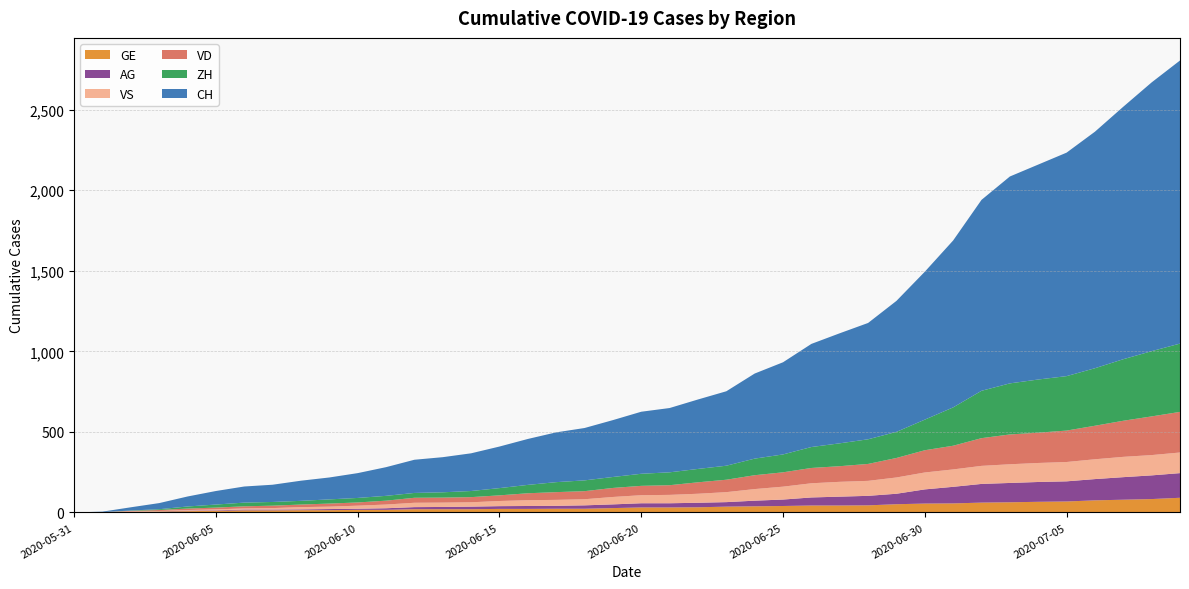

Reading left to right, list all the values displayed in this chart.

CH: 2020-05-31=0	2020-06-01=3	2020-06-02=20	2020-06-03=38	2020-06-04=62	2020-06-05=84	2020-06-06=100	2020-06-07=107	2020-06-08=125	2020-06-09=136	2020-06-10=154	2020-06-11=178	2020-06-12=206	2020-06-13=218	2020-06-14=234	2020-06-15=258	2020-06-16=285	2020-06-17=309	2020-06-18=325	2020-06-19=353	2020-06-20=385	2020-06-21=399	2020-06-22=431	2020-06-23=462	2020-06-24=528	2020-06-25=572	2020-06-26=640	2020-06-27=683	2020-06-28=722	2020-06-29=813	2020-06-30=918	2020-07-01=1036	2020-07-02=1185	2020-07-03=1284	2020-07-04=1334	2020-07-05=1387	2020-07-06=1468	2020-07-07=1567	2020-07-08=1668	2020-07-09=1757
VD: 2020-05-31=0	2020-06-01=0	2020-06-02=4	2020-06-03=6	2020-06-04=9	2020-06-05=11	2020-06-06=13	2020-06-07=15	2020-06-08=16	2020-06-09=19	2020-06-10=20	2020-06-11=24	2020-06-12=31	2020-06-13=31	2020-06-14=32	2020-06-15=35	2020-06-16=43	2020-06-17=48	2020-06-18=50	2020-06-19=56	2020-06-20=58	2020-06-21=60	2020-06-22=71	2020-06-23=77	2020-06-24=86	2020-06-25=89	2020-06-26=95	2020-06-27=97	2020-06-28=105	2020-06-29=121	2020-06-30=138	2020-07-01=147	2020-07-02=172	2020-07-03=185	2020-07-04=188	2020-07-05=195	2020-07-06=208	2020-07-07=224	2020-07-08=240	2020-07-09=252
ZH: 2020-05-31=0	2020-06-01=0	2020-06-02=2	2020-06-03=5	2020-06-04=13	2020-06-05=19	2020-06-06=23	2020-06-07=23	2020-06-08=23	2020-06-09=26	2020-06-10=28	2020-06-11=30	2020-06-12=30	2020-06-13=33	2020-06-14=38	2020-06-15=45	2020-06-16=52	2020-06-17=62	2020-06-18=67	2020-06-19=68	2020-06-20=75	2020-06-21=80	2020-06-22=83	2020-06-23=87	2020-06-24=103	2020-06-25=111	2020-06-26=130	2020-06-27=142	2020-06-28=153	2020-06-29=162	2020-06-30=190	2020-07-01=238	2020-07-02=294	2020-07-03=317	2020-07-04=330	2020-07-05=338	2020-07-06=357	2020-07-07=382	2020-07-08=405	2020-07-09=424
VS: 2020-05-31=0	2020-06-01=1	2020-06-02=2	2020-06-03=2	2020-06-04=4	2020-06-05=6	2020-06-06=7	2020-06-07=9	2020-06-08=14	2020-06-09=15	2020-06-10=19	2020-06-11=23	2020-06-12=27	2020-06-13=27	2020-06-14=27	2020-06-15=32	2020-06-16=36	2020-06-17=37	2020-06-18=38	2020-06-19=46	2020-06-20=50	2020-06-21=52	2020-06-22=56	2020-06-23=62	2020-06-24=72	2020-06-25=80	2020-06-26=88	2020-06-27=92	2020-06-28=93	2020-06-29=101	2020-06-30=105	2020-07-01=108	2020-07-02=112	2020-07-03=116	2020-07-04=118	2020-07-05=120	2020-07-06=123	2020-07-07=126	2020-07-08=126	2020-07-09=128
AG: 2020-05-31=0	2020-06-01=0	2020-06-02=0	2020-06-03=1	2020-06-04=3	2020-06-05=3	2020-06-06=5	2020-06-07=5	2020-06-08=5	2020-06-09=7	2020-06-10=7	2020-06-11=10	2020-06-12=13	2020-06-13=14	2020-06-14=16	2020-06-15=17	2020-06-16=18	2020-06-17=18	2020-06-18=21	2020-06-19=23	2020-06-20=26	2020-06-21=26	2020-06-22=28	2020-06-23=28	2020-06-24=35	2020-06-25=40	2020-06-26=50	2020-06-27=55	2020-06-28=59	2020-06-29=65	2020-06-30=88	2020-07-01=103	2020-07-02=116	2020-07-03=120	2020-07-04=123	2020-07-05=125	2020-07-06=132	2020-07-07=140	2020-07-08=147	2020-07-09=153
GE: 2020-05-31=0	2020-06-01=1	2020-06-02=4	2020-06-03=6	2020-06-04=8	2020-06-05=10	2020-06-06=13	2020-06-07=13	2020-06-08=14	2020-06-09=14	2020-06-10=16	2020-06-11=16	2020-06-12=20	2020-06-13=20	2020-06-14=20	2020-06-15=22	2020-06-16=22	2020-06-17=23	2020-06-18=23	2020-06-19=27	2020-06-20=31	2020-06-21=31	2020-06-22=32	2020-06-23=36	2020-06-24=38	2020-06-25=40	2020-06-26=43	2020-06-27=43	2020-06-28=44	2020-06-29=51	2020-06-30=55	2020-07-01=56	2020-07-02=61	2020-07-03=63	2020-07-04=66	2020-07-05=68	2020-07-06=75	2020-07-07=79	2020-07-08=83	2020-07-09=91